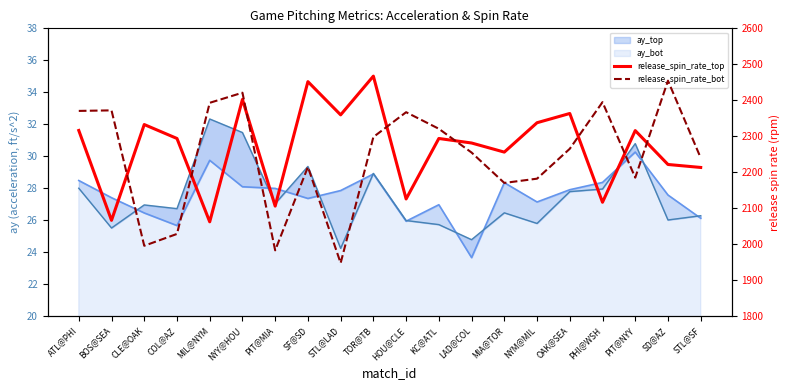

Where does the ay_bot_line series first go above 26?

ATL@PHI